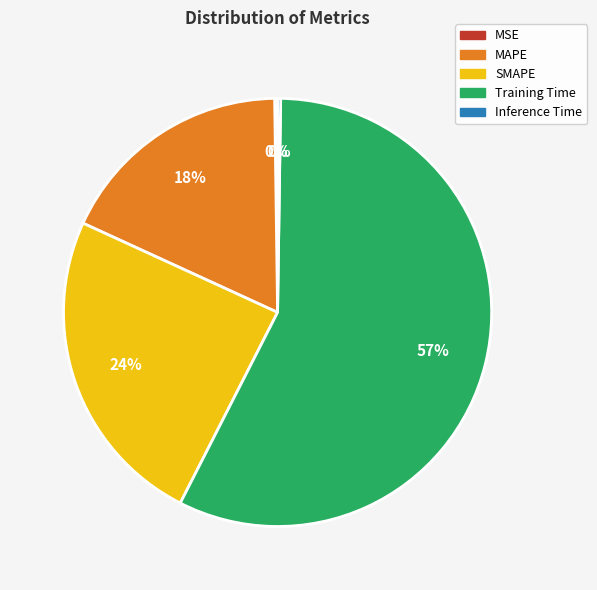

To the nearest percent, what is the average slice percentage?

20%